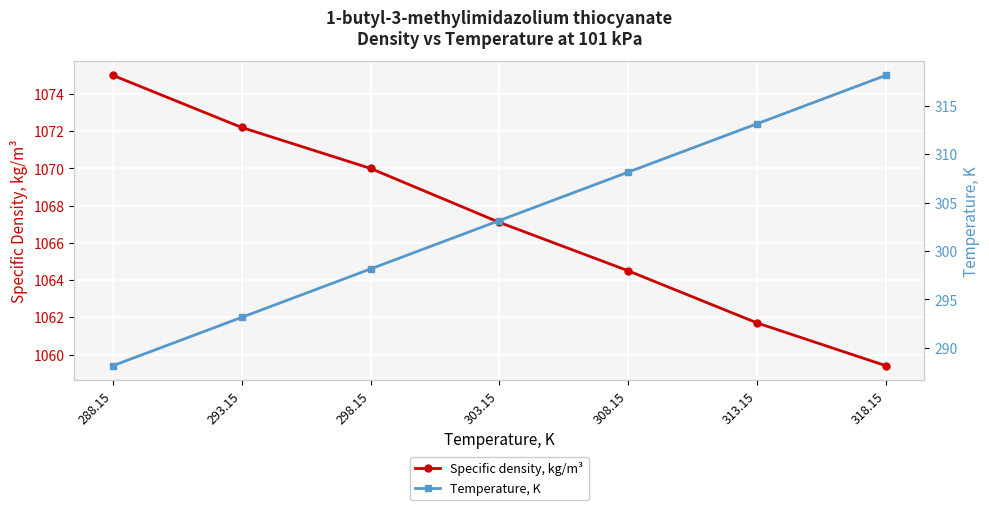

What position from the right is 313.15?

2